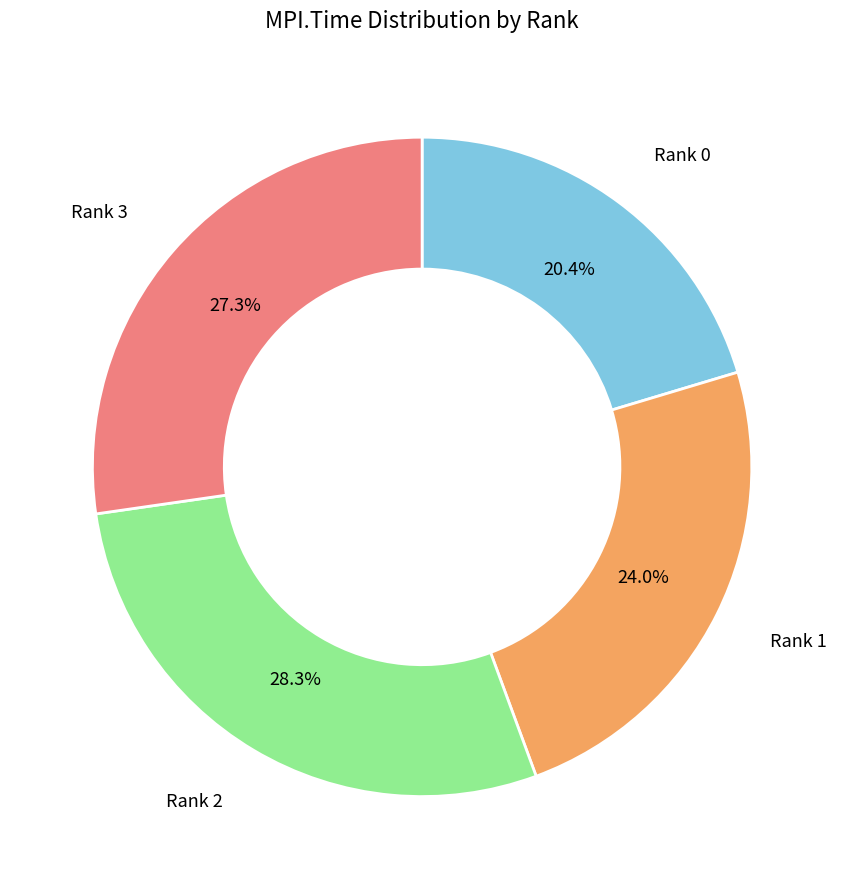

To the nearest percent, what is the average slice percentage?

25%